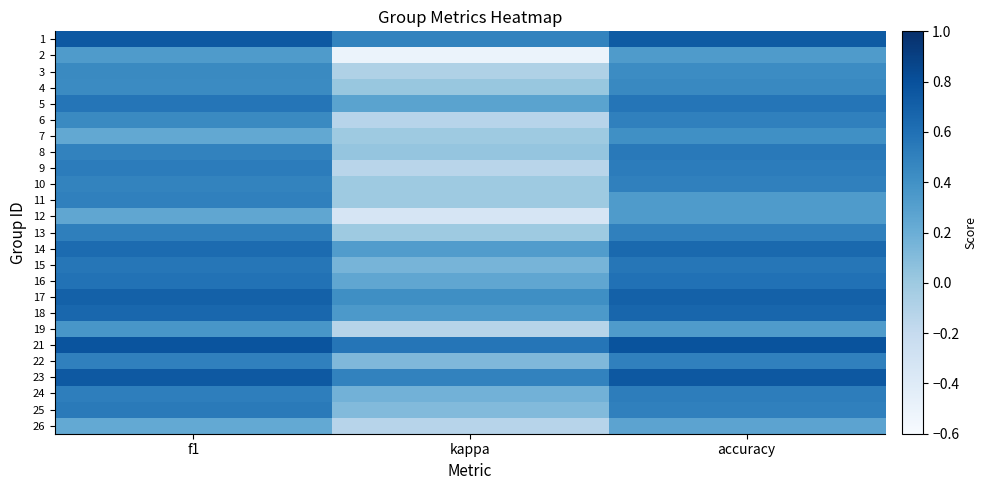

What is the smallest value displayed?

-0.5